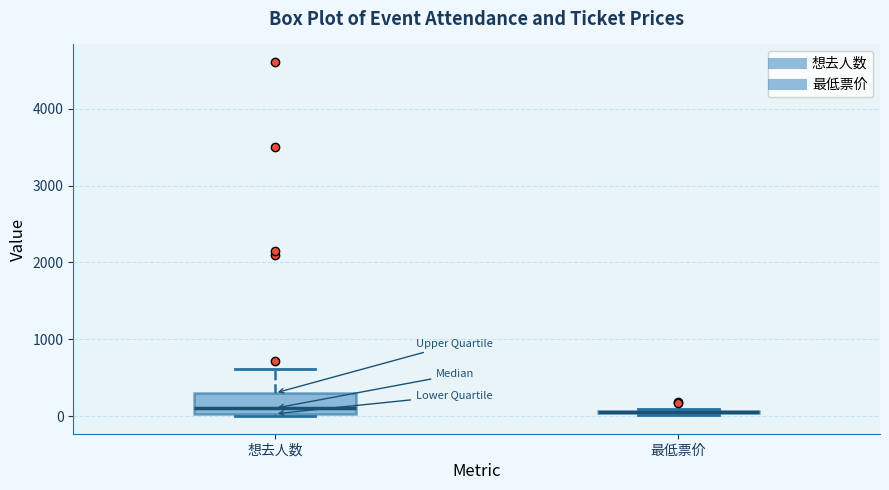

Reading left to right, transcribe this box plot: for each box, give where its median line is, the range the box spans, and where its two whiskers end, as read against the y-axis. The values are not printed on the chart, so give them approximately, as read against the axis.

想去人数: median 100, box 0 to 300, whiskers 0 to 600
最低票价: box collapsed to a line at 100, whiskers 0 to 100